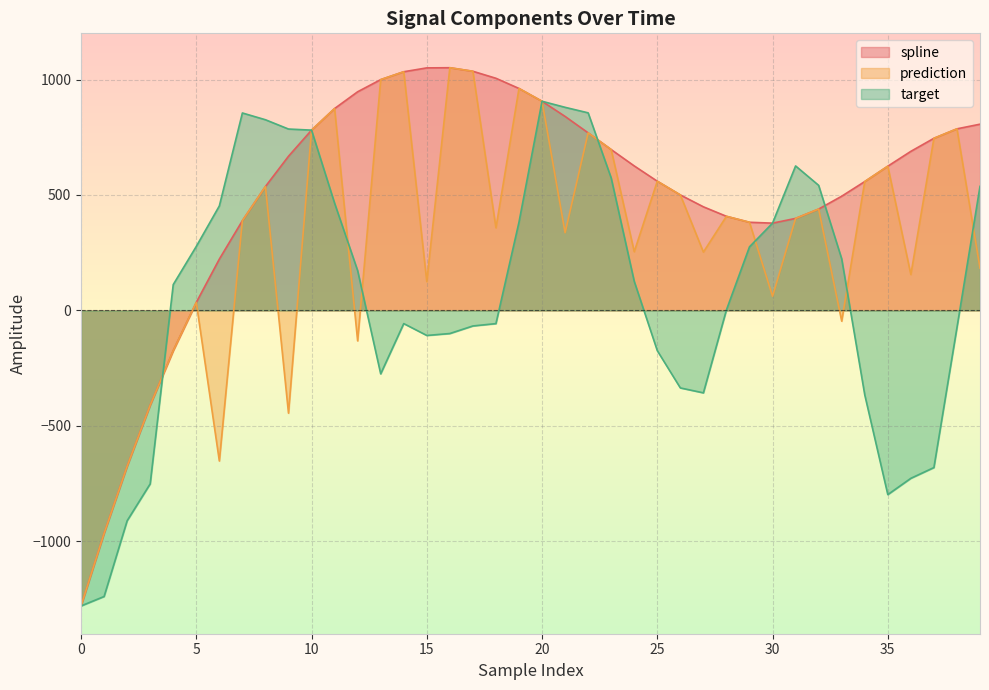

What is the total value across all series at 14?

2010.3